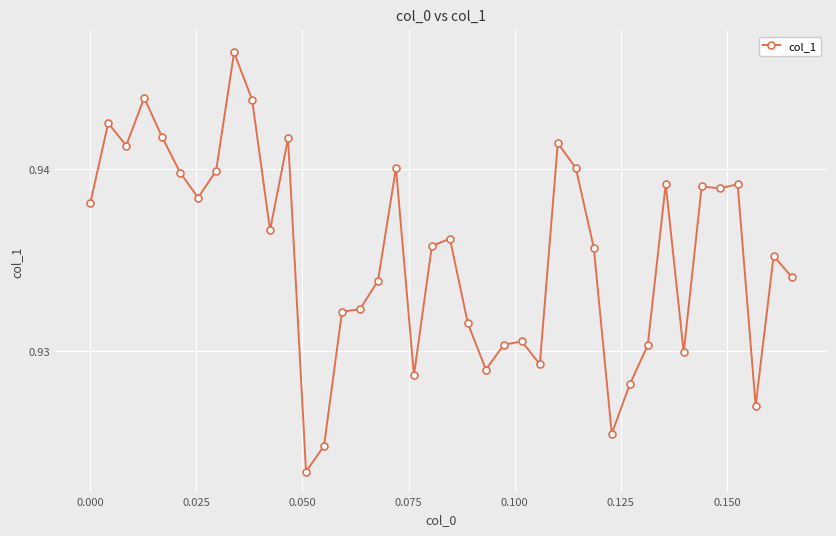

True or false: there are more than 0 points higher than both neighbors.

True